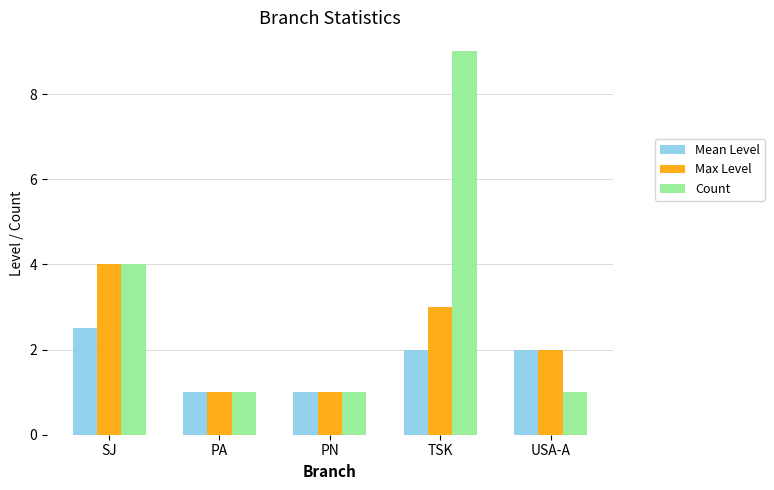

How many categories are shown in the chart?

5